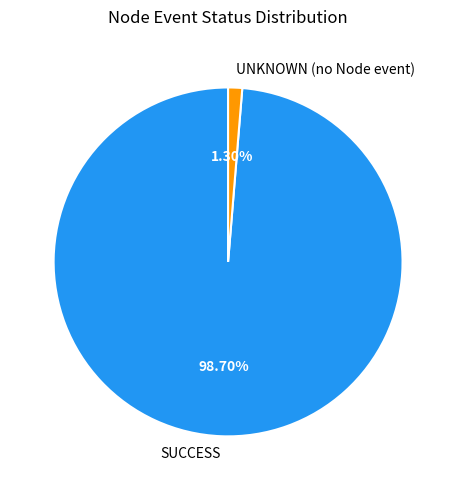

The SUCCESS slice represents 89% of the pie. True or false?

False